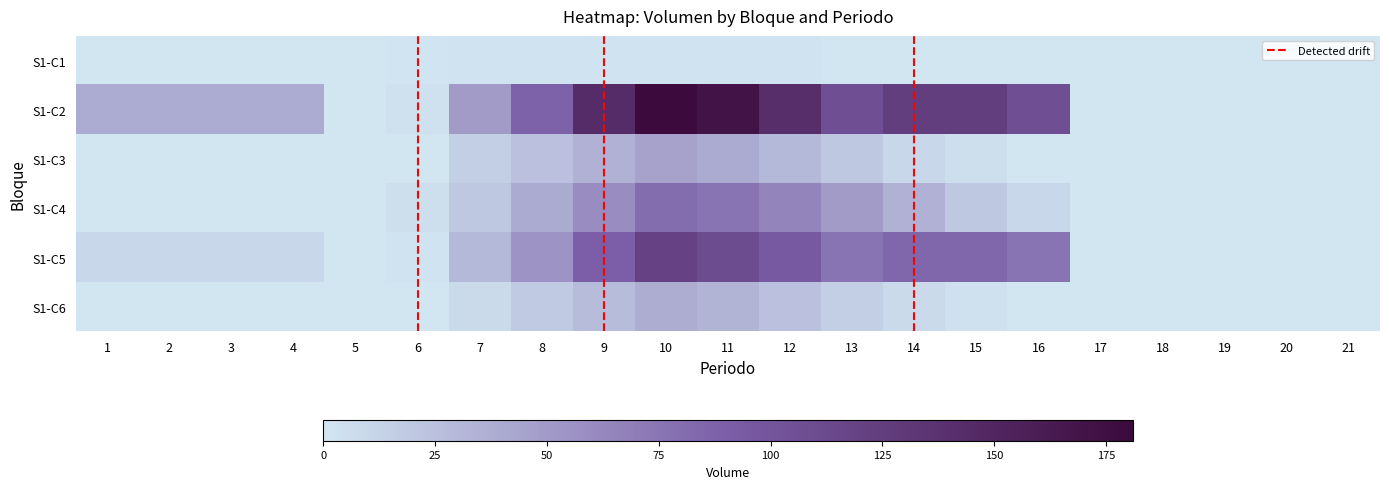

True or false: S1-C5 has a value of 10 at 3.

True